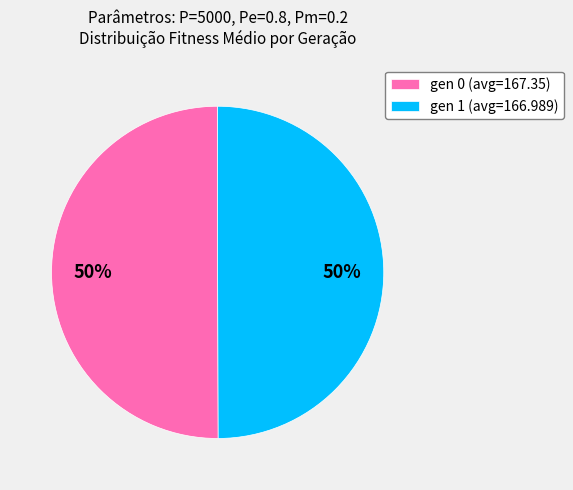

Count the number of slices in the pie.

2